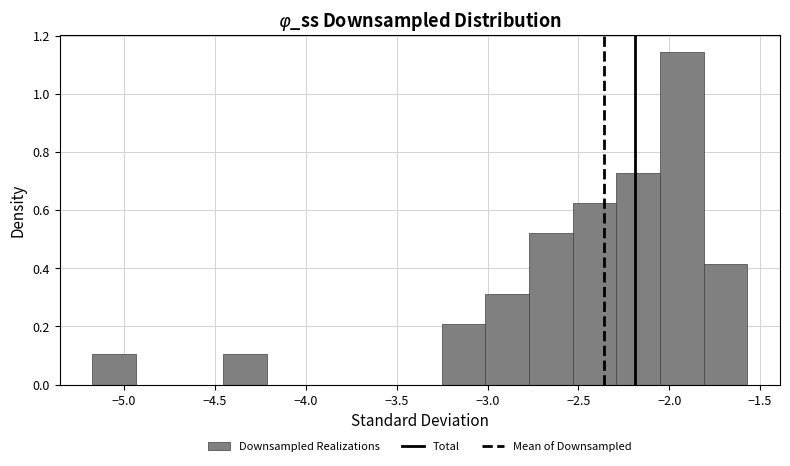

Reading left to right, transcribe this chart: for each bar, give the range it covers on the x-axis and its height. Neither the bar edges nor the heights are printed on the chart, so give them approximately, as read against the axes.

-5.15 to -4.95: 0.10
-4.95 to -4.70: 0
-4.70 to -4.45: 0
-4.45 to -4.20: 0.10
-4.20 to -3.95: 0
-3.95 to -3.75: 0
-3.75 to -3.50: 0
-3.50 to -3.25: 0
-3.25 to -3.00: 0.20
-3.00 to -2.75: 0.32
-2.75 to -2.55: 0.52
-2.55 to -2.30: 0.62
-2.30 to -2.05: 0.72
-2.05 to -1.80: 1.14
-1.80 to -1.55: 0.42